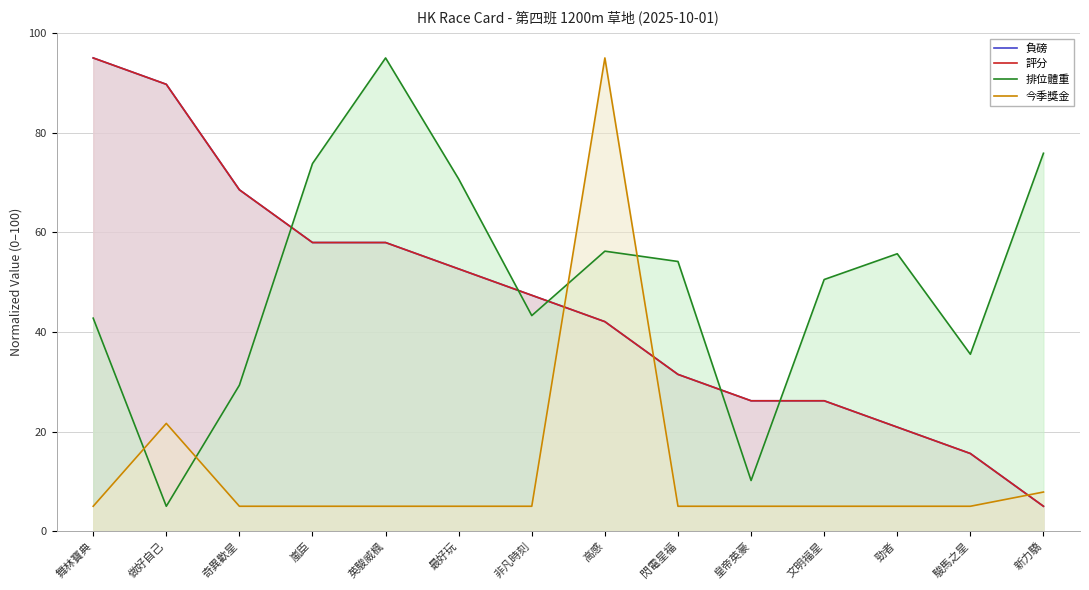

Is it true that 負磅 equals 20.1 at 最好玩?

False